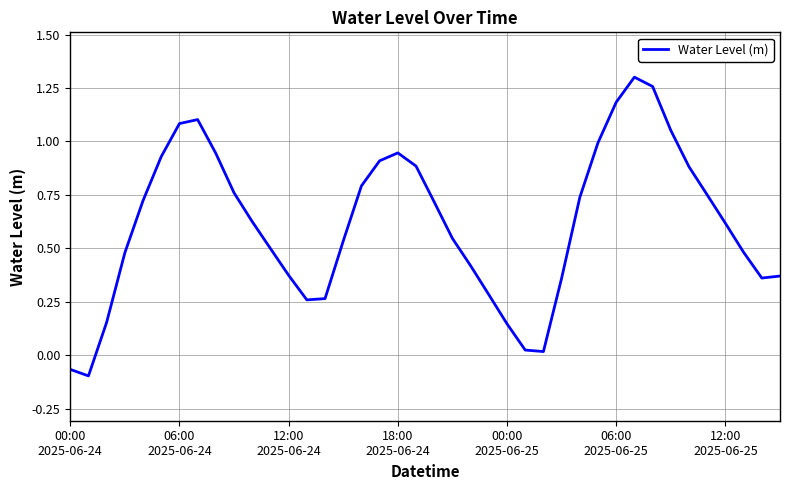

What is the difference between the maximum and minimum values?

1.4